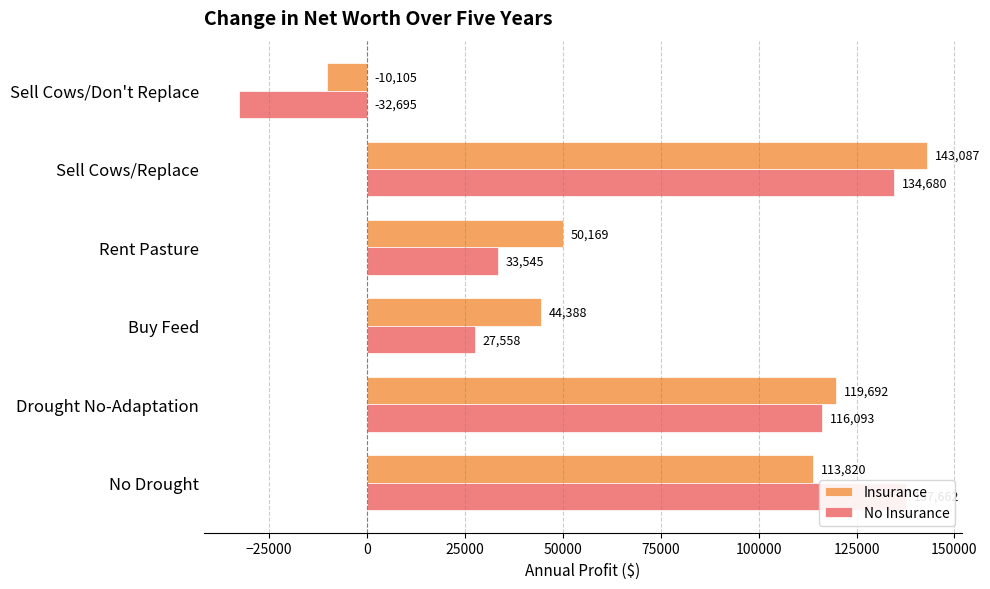

What is the greatest value displayed?

143087.1